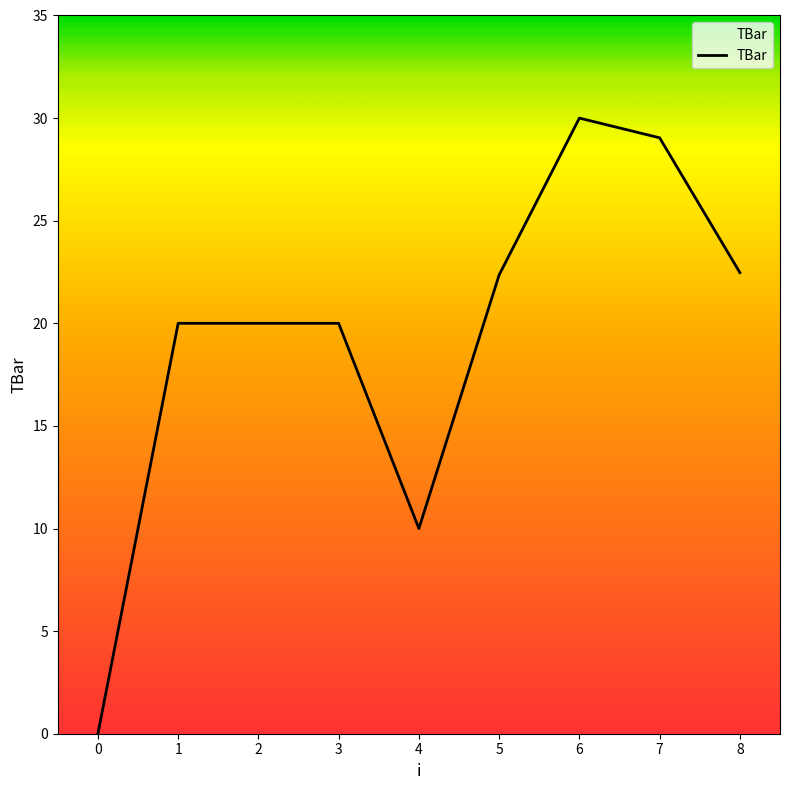

The chart shows a value of 12.5 at 2. True or false?

False